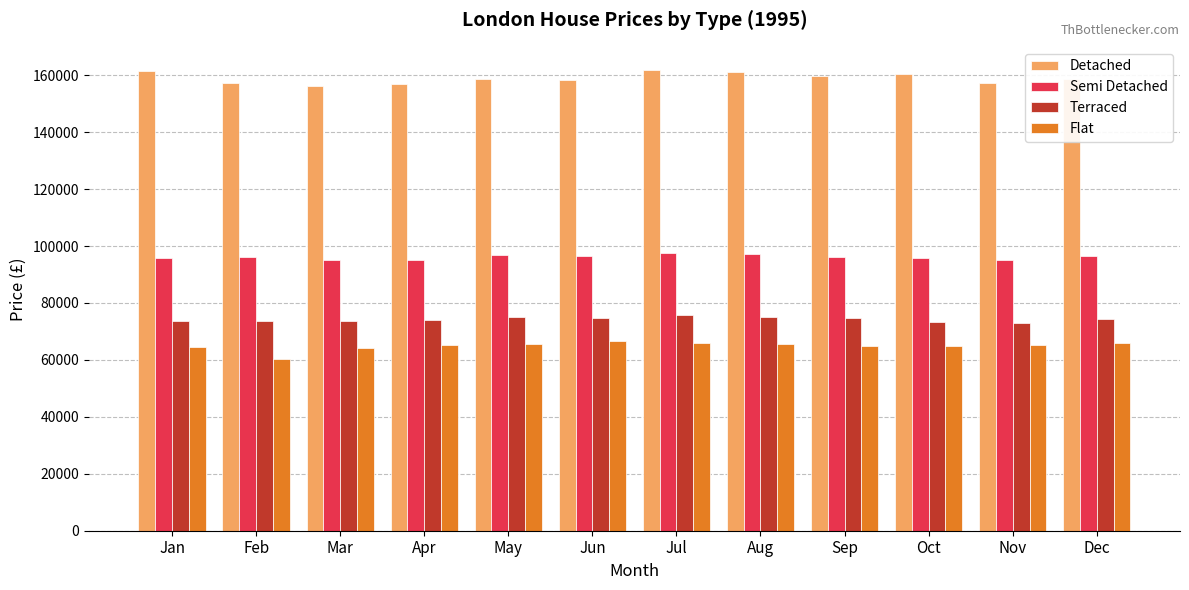

What is the lowest value of the Terraced series?

73135.8